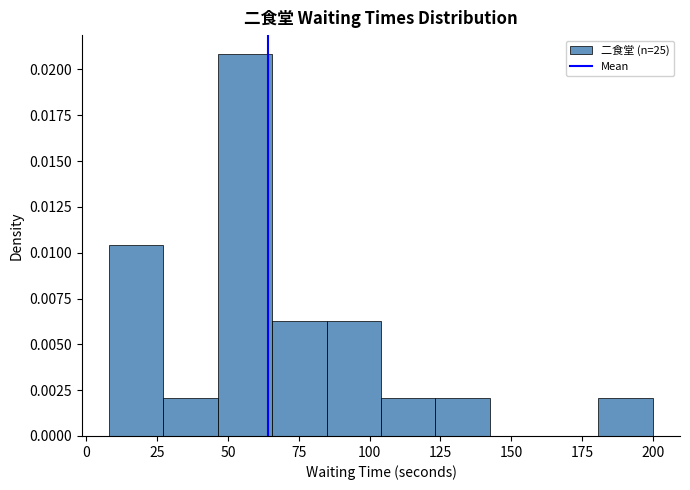

Read against the x-axis, roughly where is the centre of the tallest bar?

55